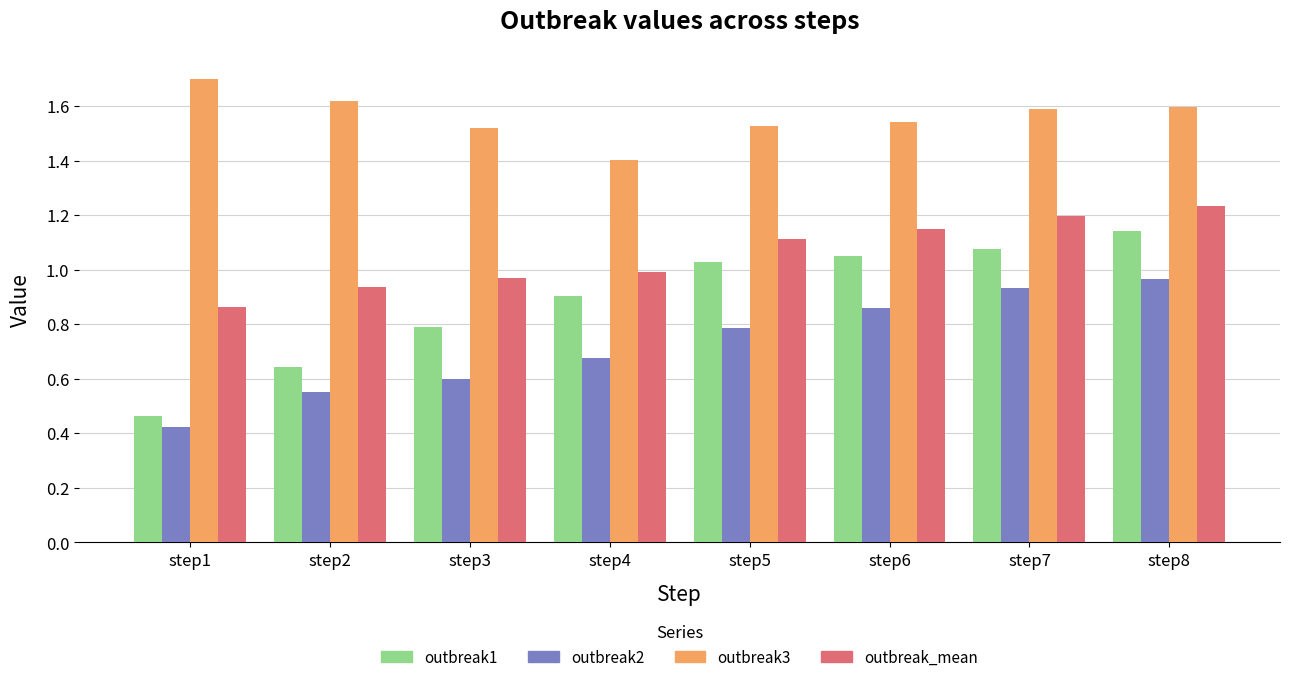

List the series in order of their peak value, lowest first.

outbreak2, outbreak1, outbreak_mean, outbreak3